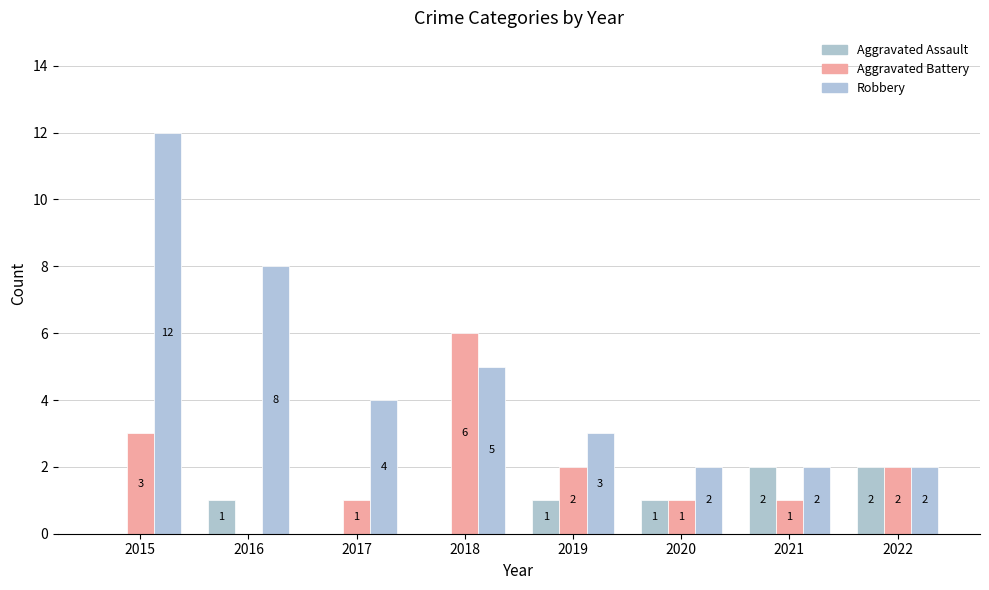

Count the number of data series in this chart.

3